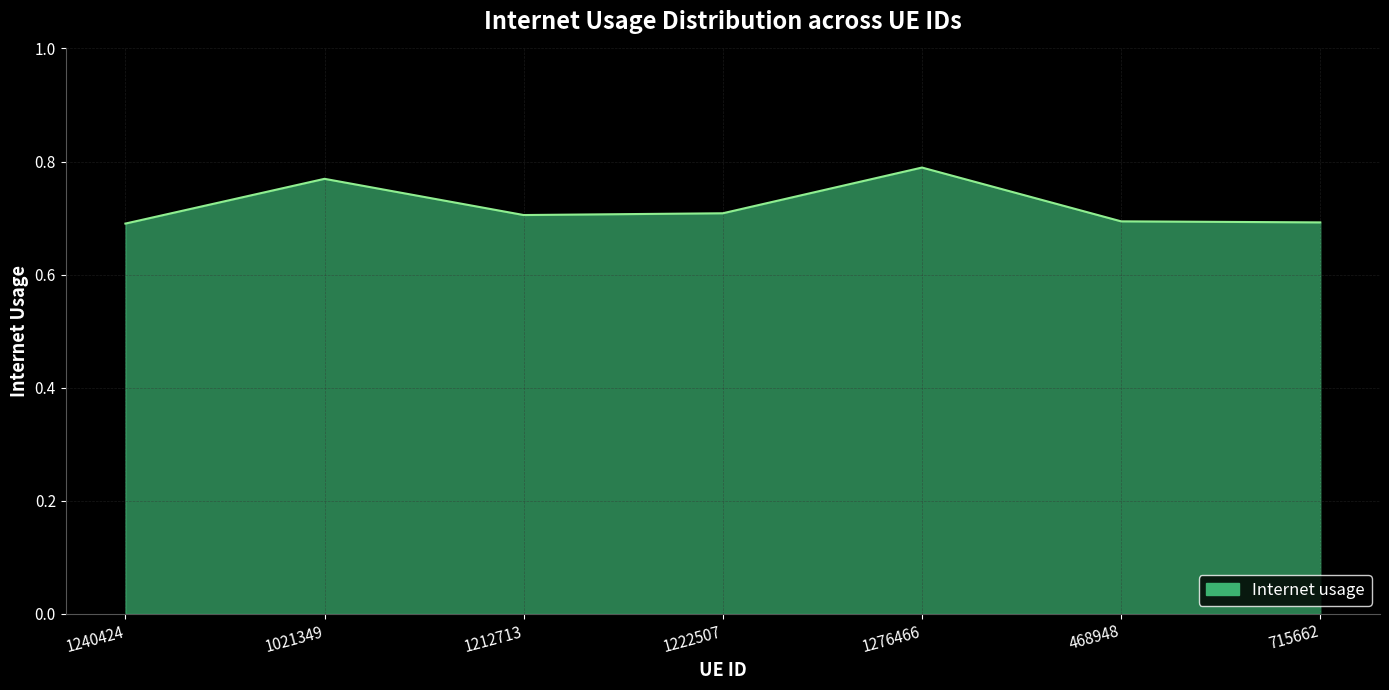

How many lines are shown in the chart?

1